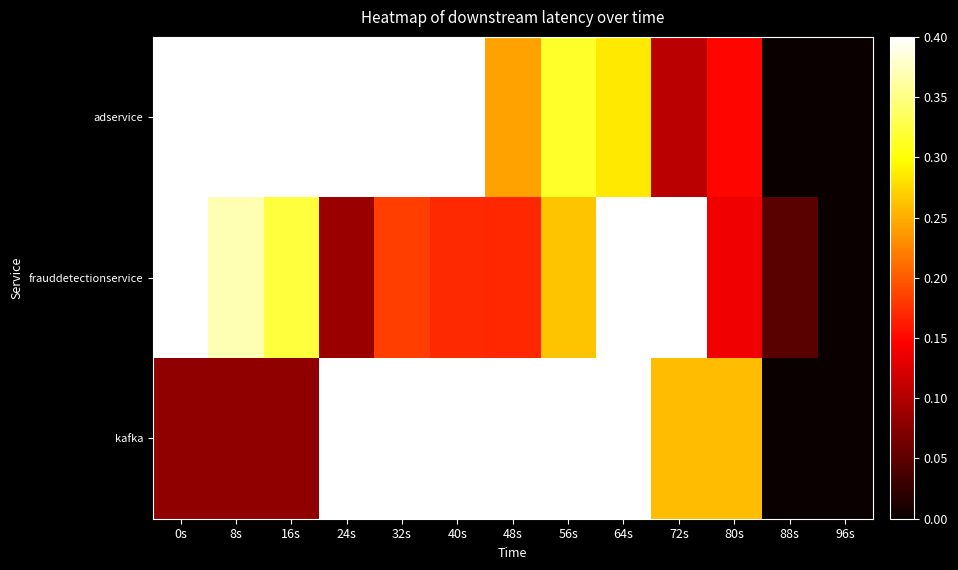

How many series are shown in this chart?

3